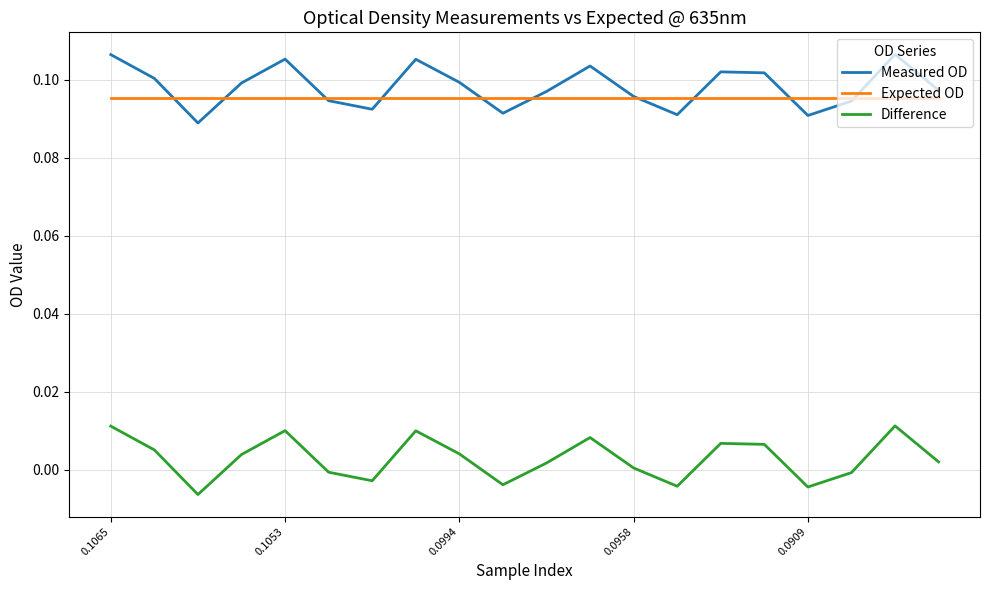

Count the number of categories in the chart.

20